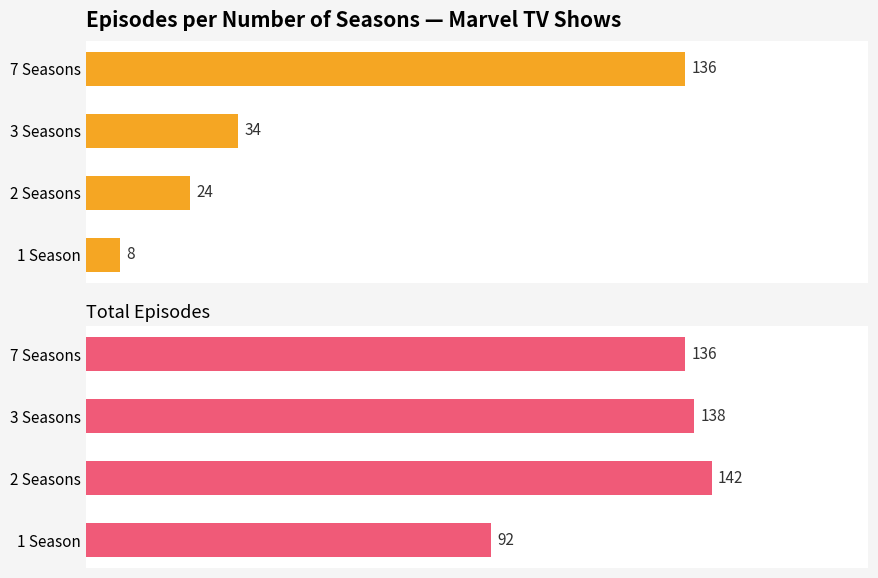

Between 1 Season and 3 Seasons, which series saw the biggest shift?

Total Episodes